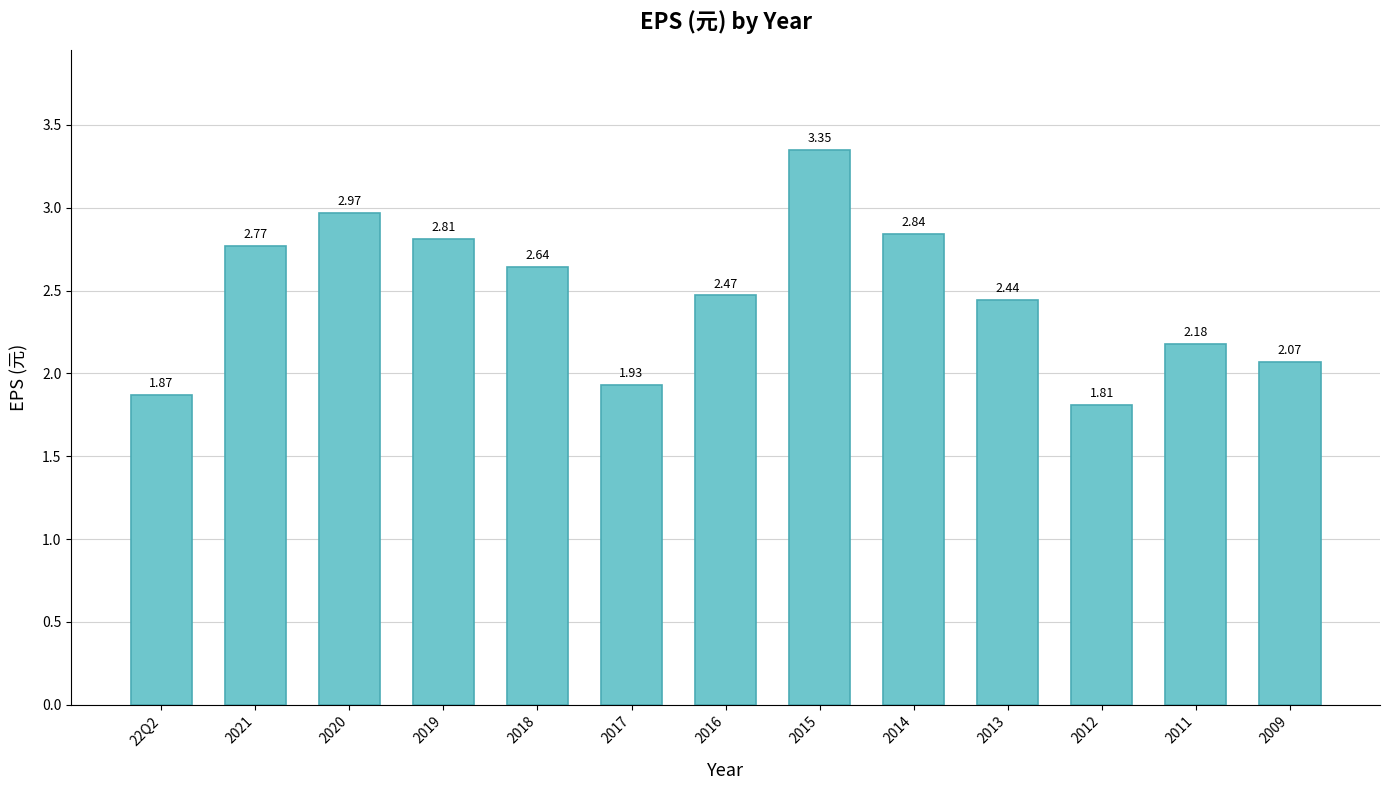

What is the change in value from 2017 to 2016?

+0.5